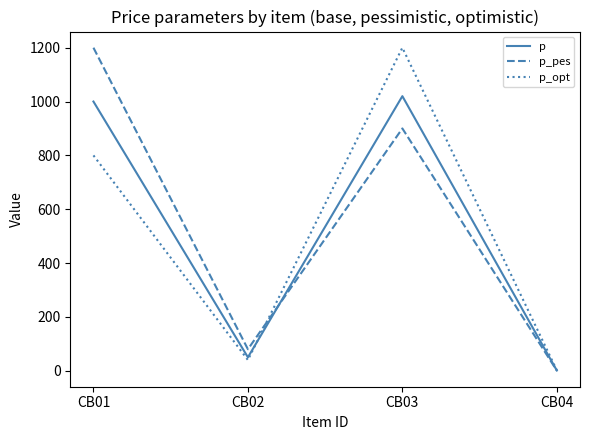

The value of p_opt at CB02 is 40.0. True or false?

True